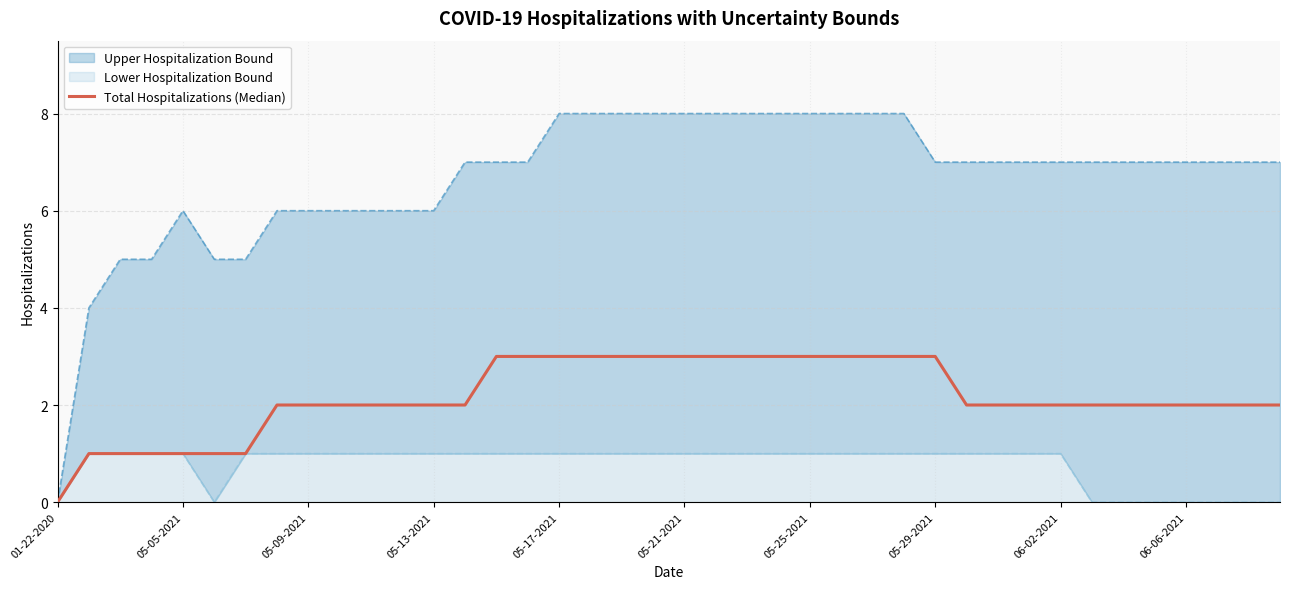

What is the difference between the values at 39 and 05-17-2021?

1